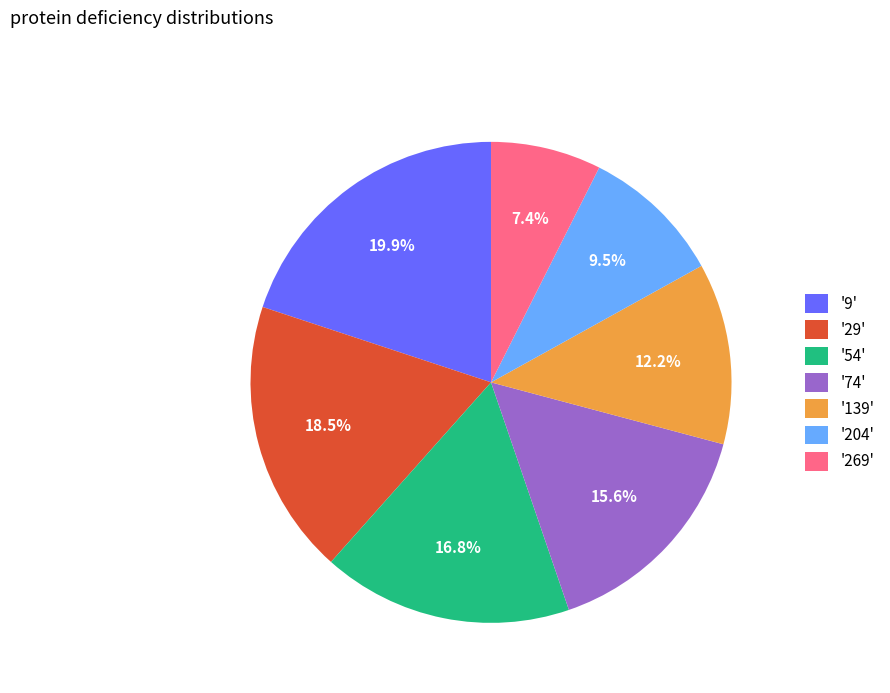

Which has a higher value, '204' or '54'?

'54'